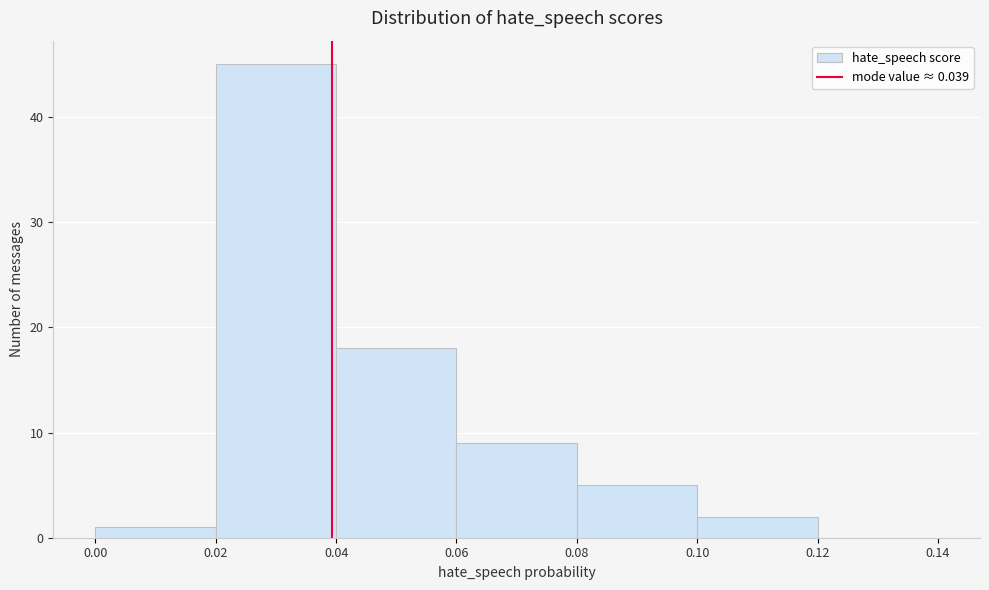

Reading left to right, transcribe this chart: for each bar, give the range it covers on the x-axis and its height. The values are not printed on the chart, so give them approximately, as read against the axis.

0.00 to 0.02: 1
0.02 to 0.04: 45
0.04 to 0.06: 18
0.06 to 0.08: 9
0.08 to 0.10: 5
0.10 to 0.12: 2
0.12 to 0.14: 0